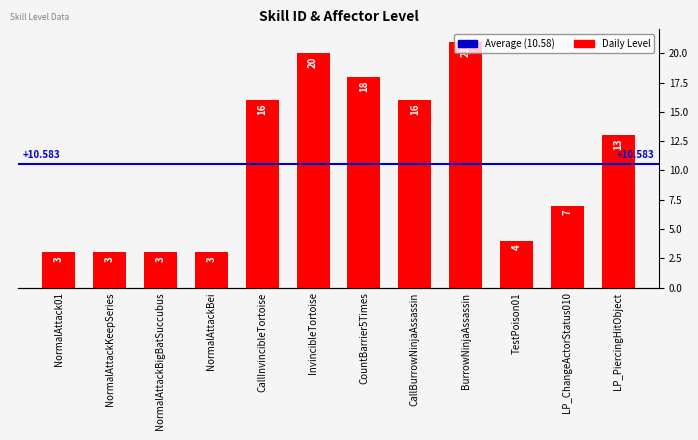

Rank the categories by value from highest to lowest.

BurrowNinjaAssassin, InvincibleTortoise, CountBarrier5Times, CallInvincibleTortoise, CallBurrowNinjaAssassin, LP_PiercingHitObject, LP_ChangeActorStatus010, TestPoison01, NormalAttack01, NormalAttackKeepSeries, NormalAttackBigBatSuccubus, NormalAttackBei